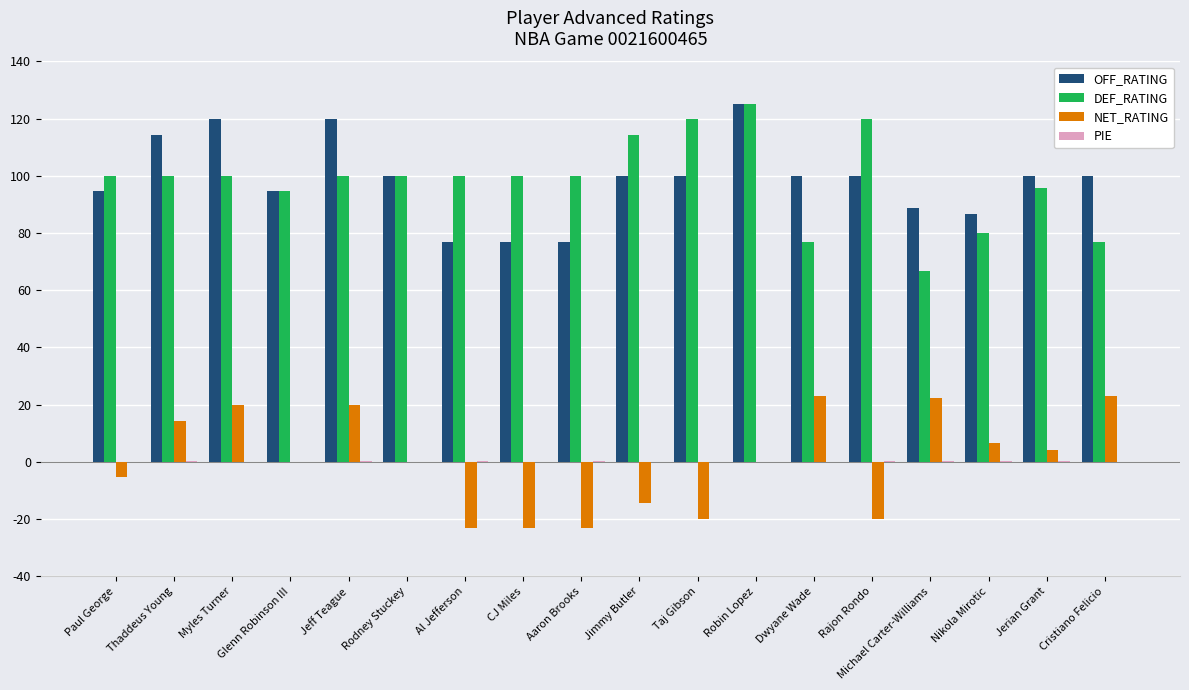

Count the number of data series in this chart.

4